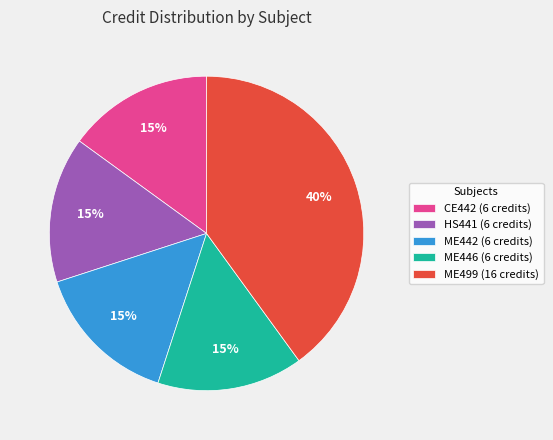

Does CE442 represent more than half of the total?

No